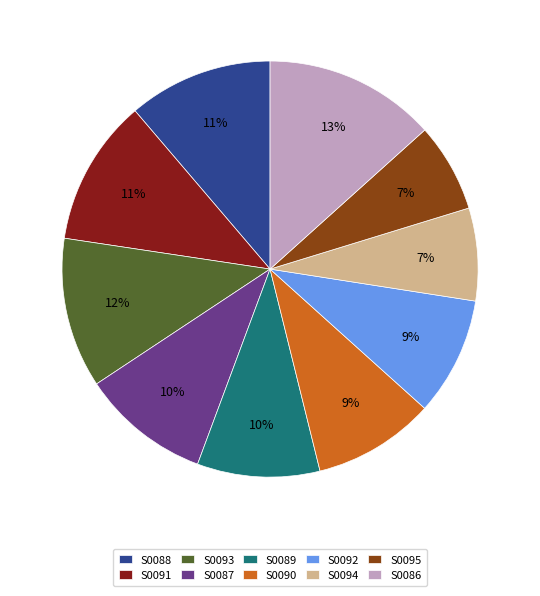

What percentage is the S0092 slice, to the nearest percent?

9%